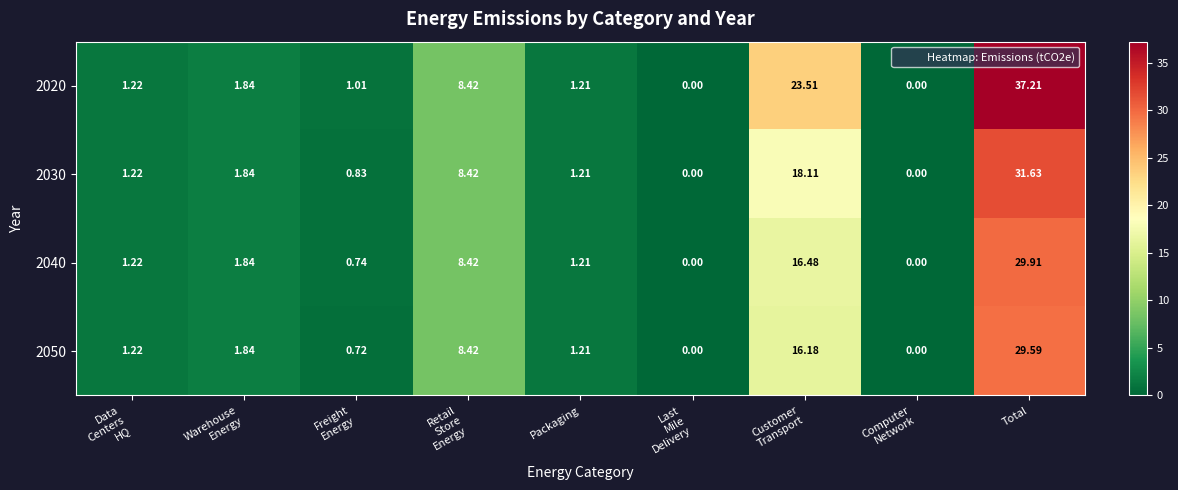

At which category is the sum across all series the highest?

Total